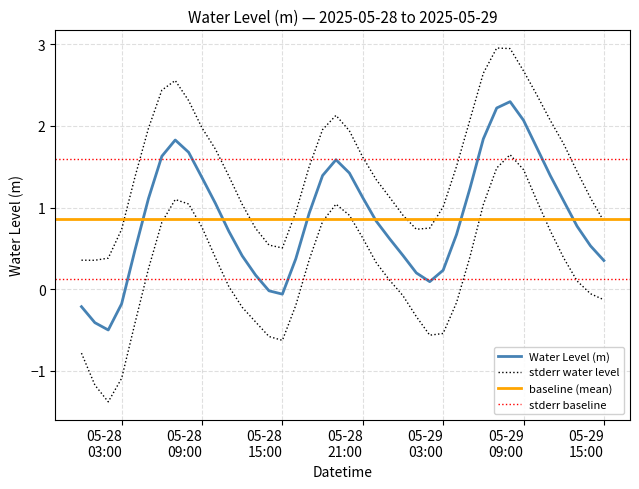

How many data points does each series have?

40